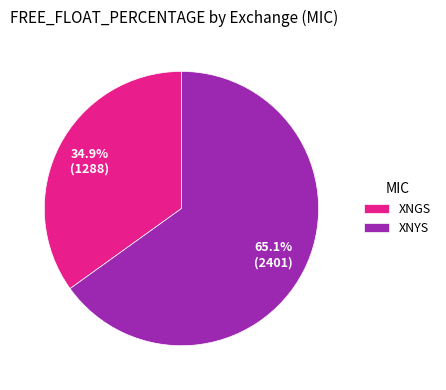

Is there any slice that represents more than half of the pie?

Yes